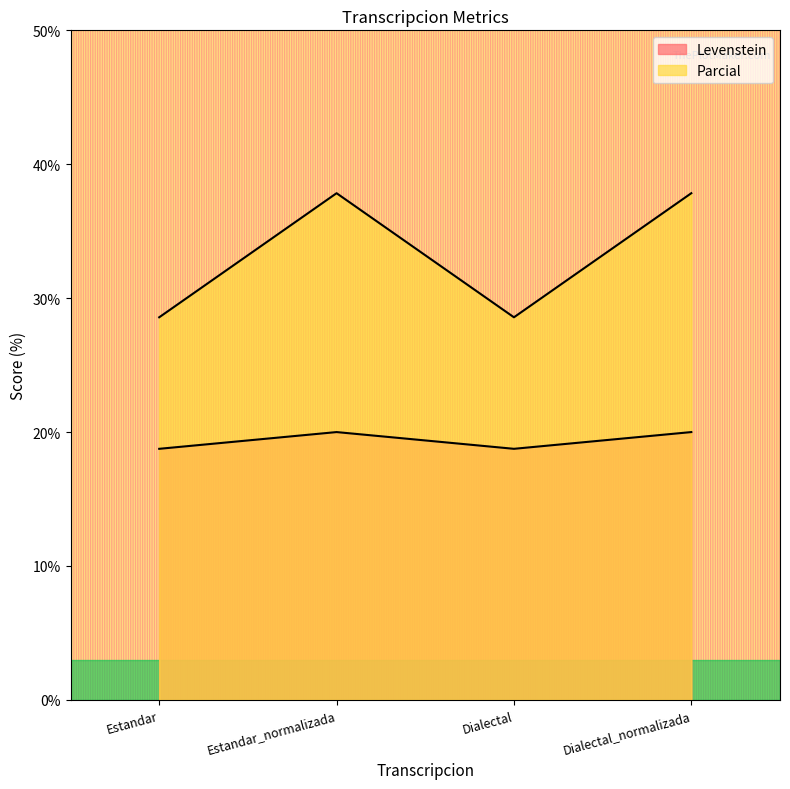

Count the Parcial values in the range 18 to 19.

2